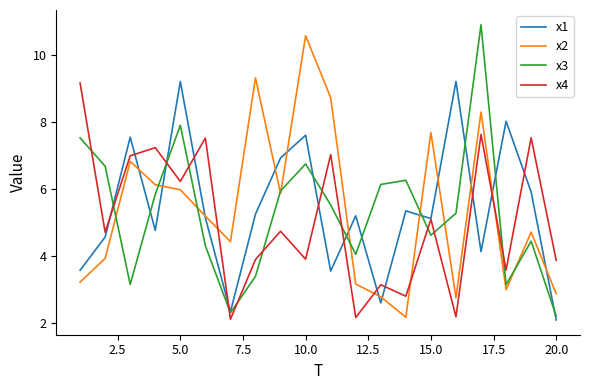

What is the maximum value for x4?

9.2